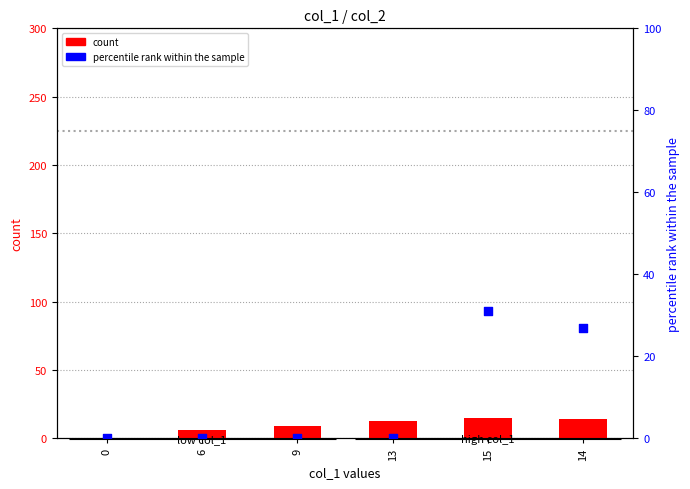

At how many categories does at least one series exceed 3?

5